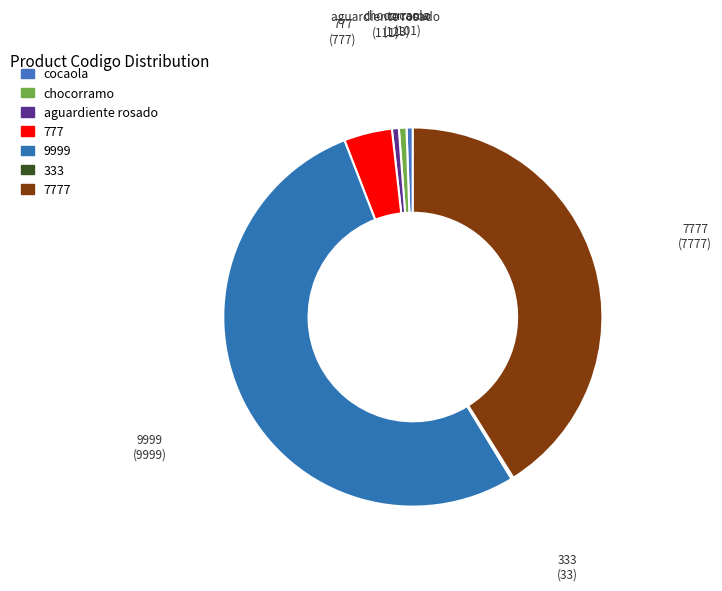

What is the ratio of the value at cocaola to the value at aguardiente rosado?

0.9